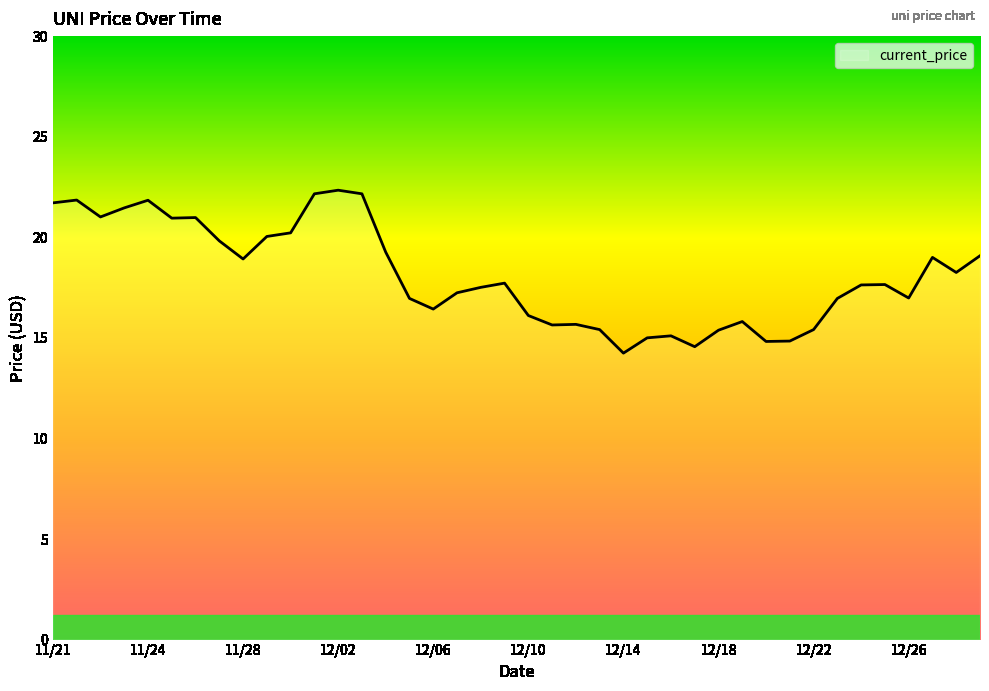

What is the smallest value displayed?

14.2